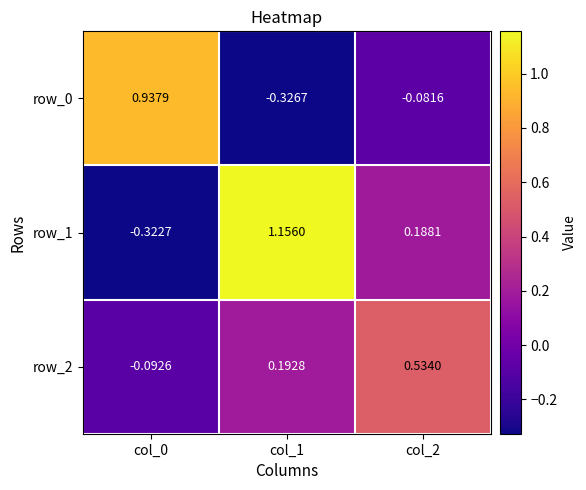

At how many categories does at least one series exceed 0?

3